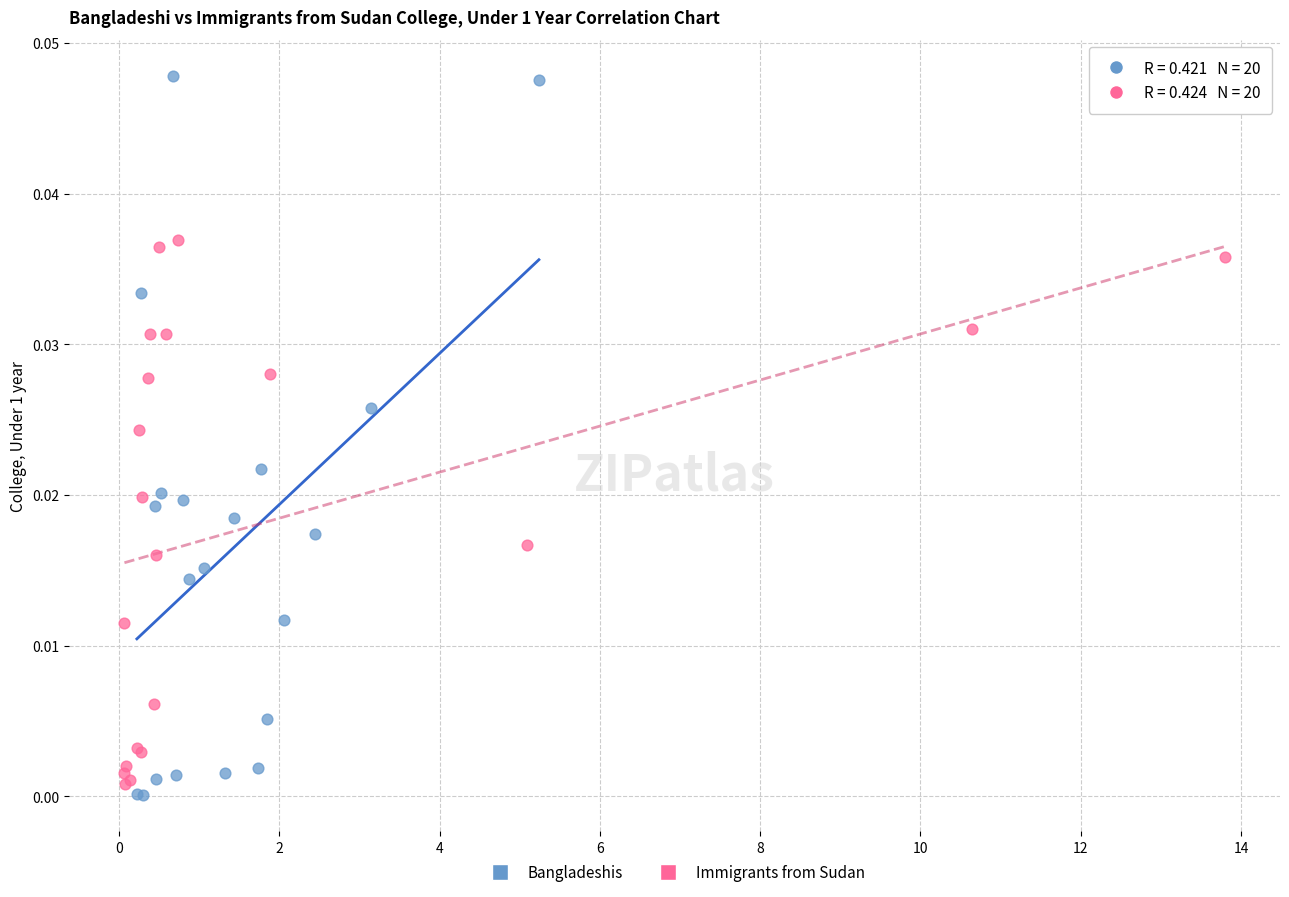

Which series has the widest spread of Y values?

Bangladeshis